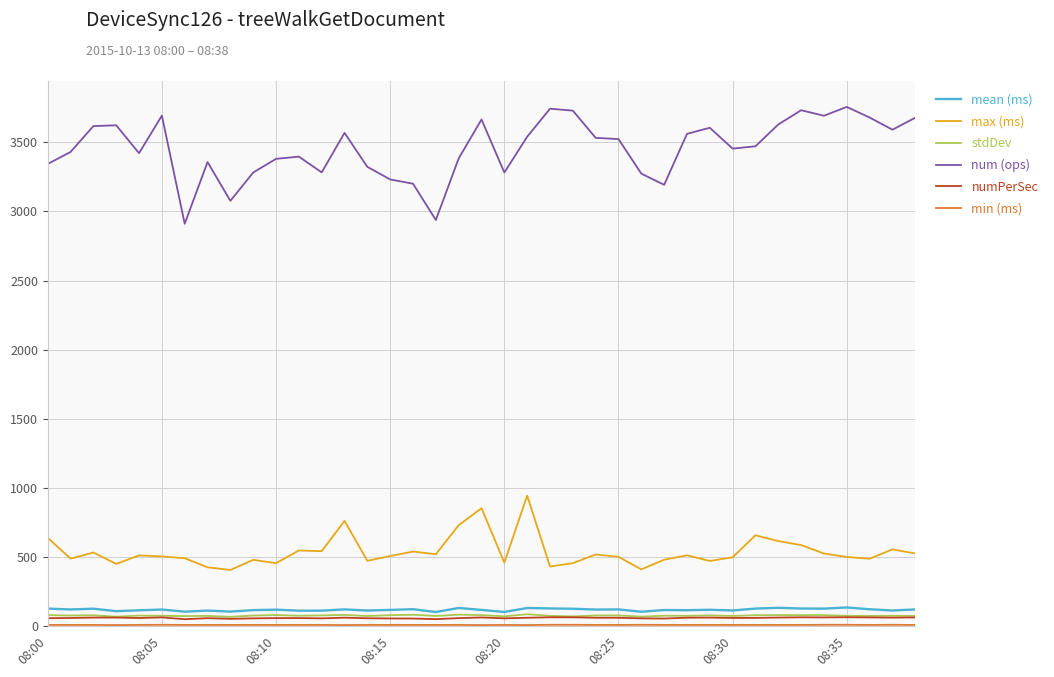

What is the greatest value displayed?

3757.0